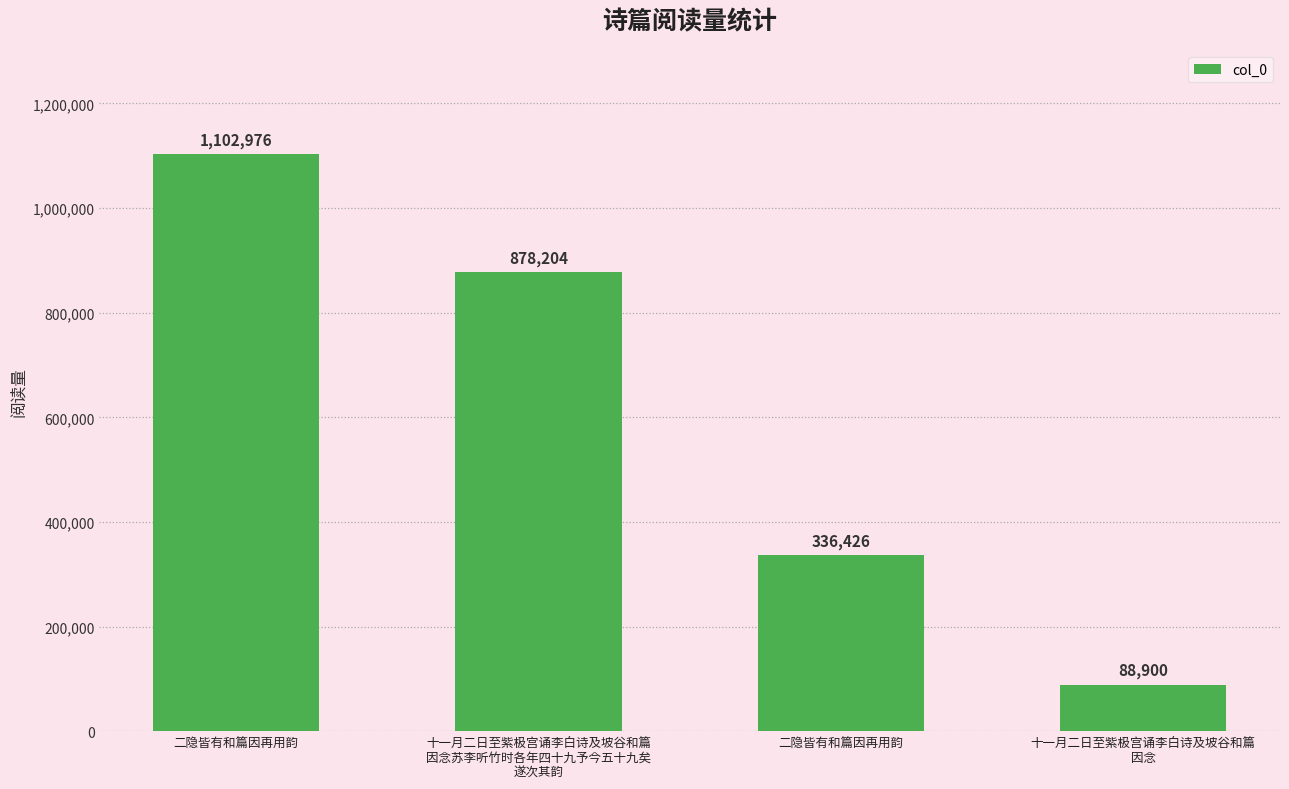

What is the sum of all values?

2406506